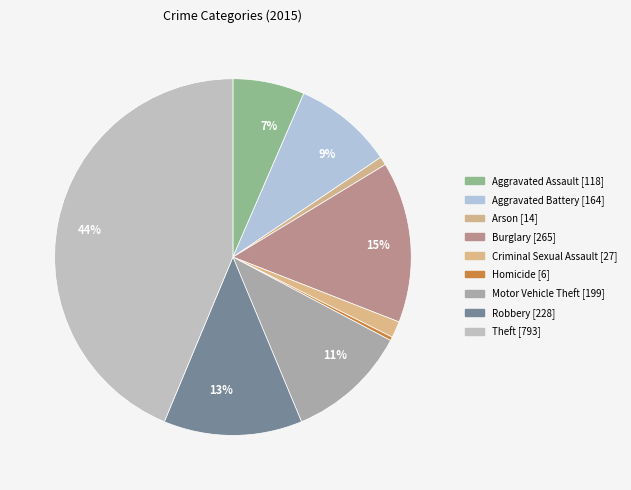

Count the number of slices in the pie.

9